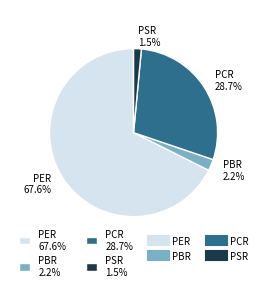

The PCR slice represents 29% of the pie. True or false?

True